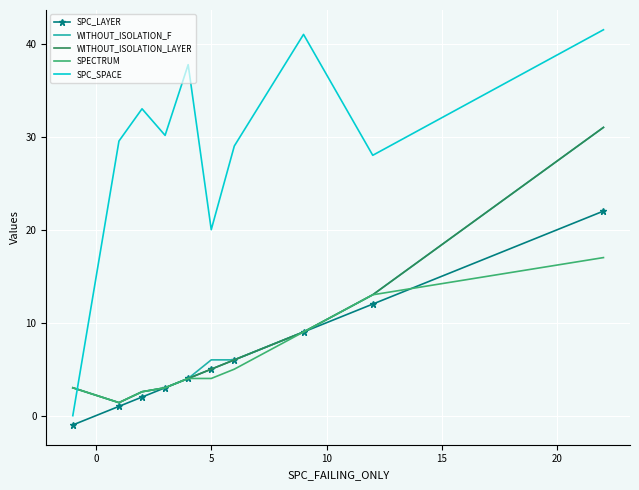

What is the lowest value of the WITHOUT_ISOLATION_F series?

1.4